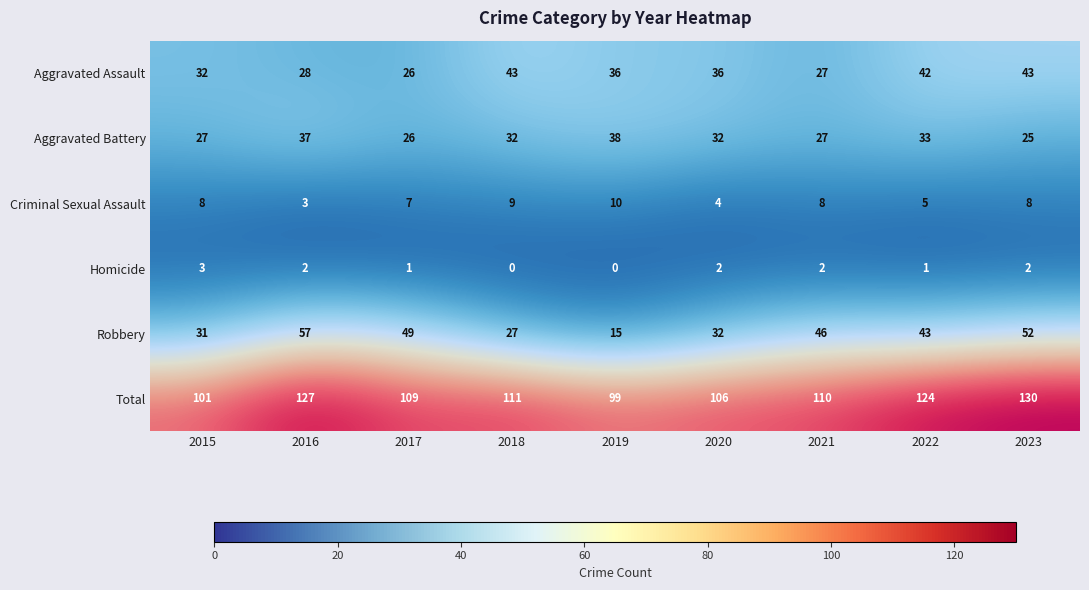

Rank the series by their maximum value, from lowest to highest.

Homicide, Criminal Sexual Assault, Aggravated Battery, Aggravated Assault, Robbery, Total